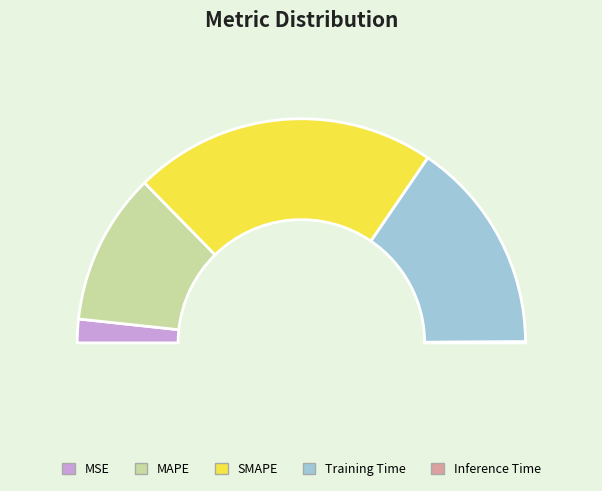

To the nearest percent, what is the difference between the largest and smallest slice percentages?

44%